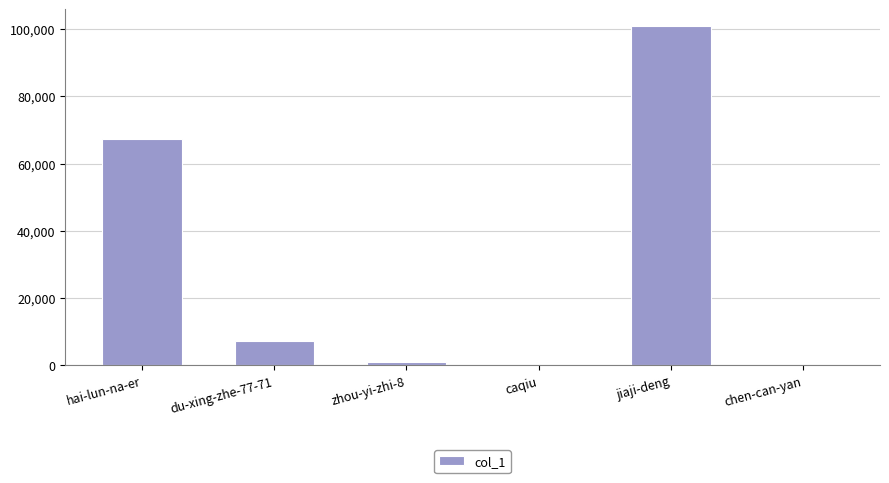

The value at jiaji-deng is 100827. True or false?

True